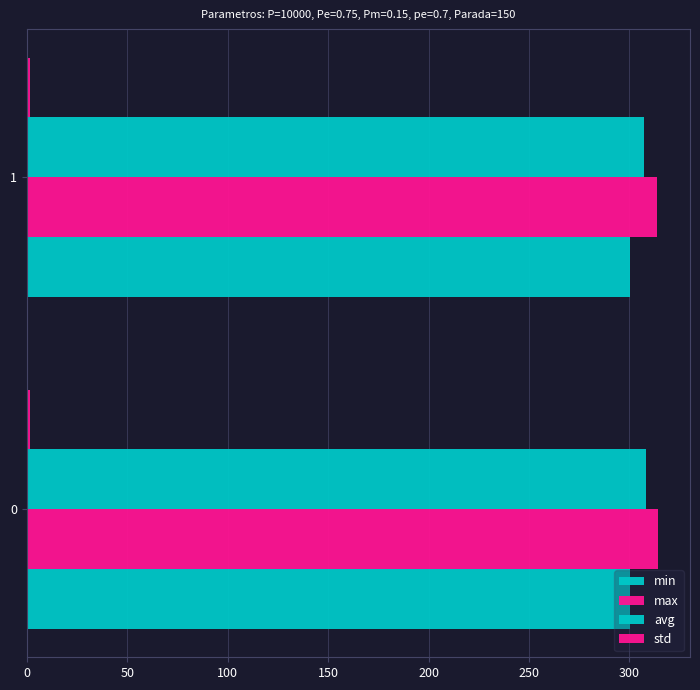

Count the avg values in the range 307 to 308.

1